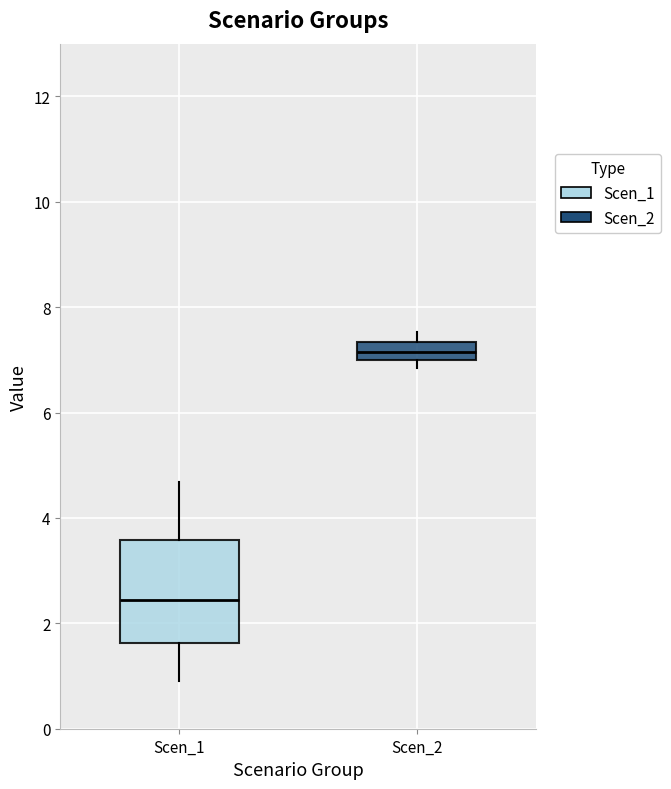

Reading left to right, transcribe this box plot: for each box, give where its median line is, the range the box spans, and where its two whiskers end, as read against the y-axis. The values are not printed on the chart, so give them approximately, as read against the axis.

Scen_1: median 2.4, box 1.6 to 3.6, whiskers 1.0 to 4.6
Scen_2: median 7.2, box 7.0 to 7.4, whiskers 6.8 to 7.6